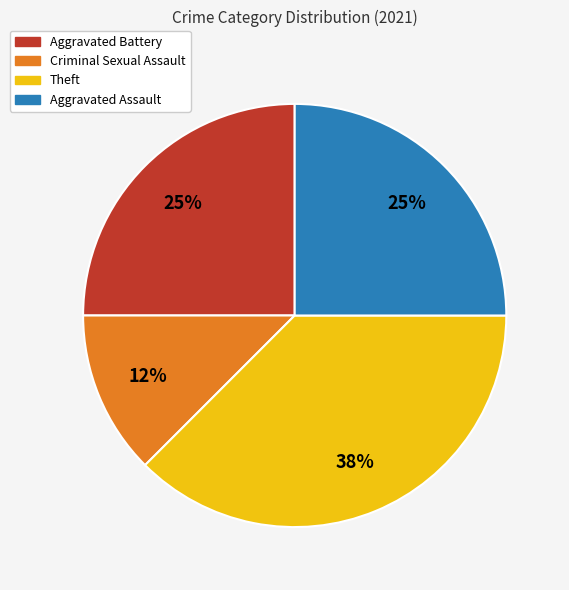

Approximately how many times larger is the value at Aggravated Assault compared to Aggravated Battery?

1.0